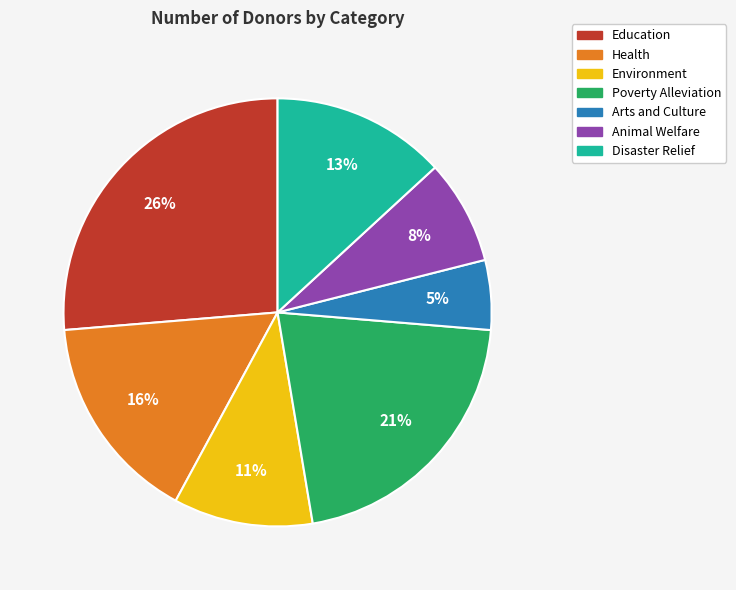

Approximately how many times larger is the value at Environment compared to Disaster Relief?

0.8